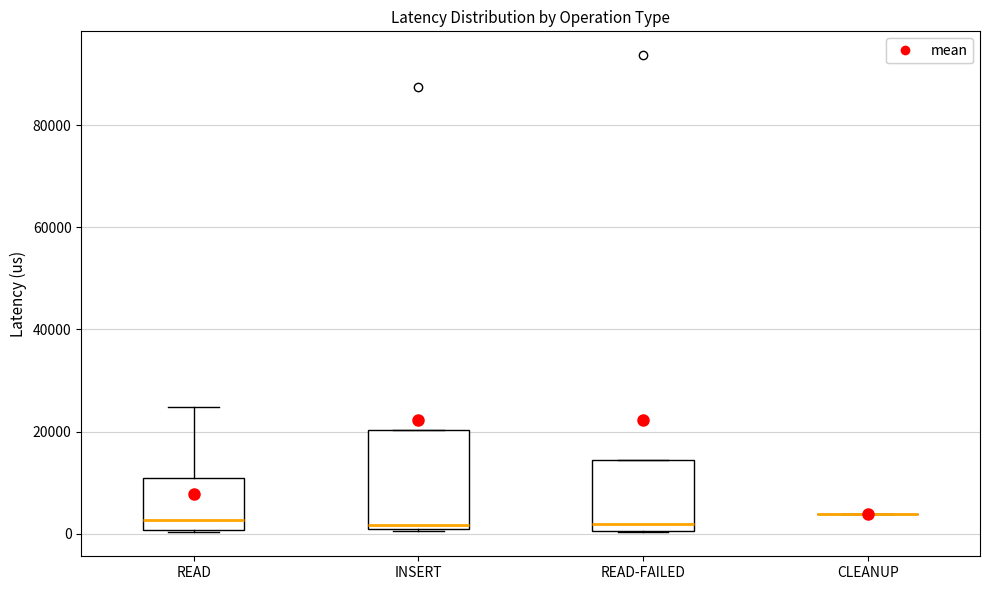

Reading left to right, transcribe this box plot: for each box, give where its median line is, the range the box spans, and where its two whiskers end, as read against the y-axis. The values are not printed on the chart, so give them approximately, as read against the axis.

READ: median 2000, box 0 to 10000, whiskers 0 to 24000
INSERT: median 2000, box 0 to 20000, whiskers 0 to 20000
READ-FAILED: median 2000, box 0 to 14000, whiskers 0 to 14000
CLEANUP: box collapsed to a line at 4000, whiskers 4000 to 4000